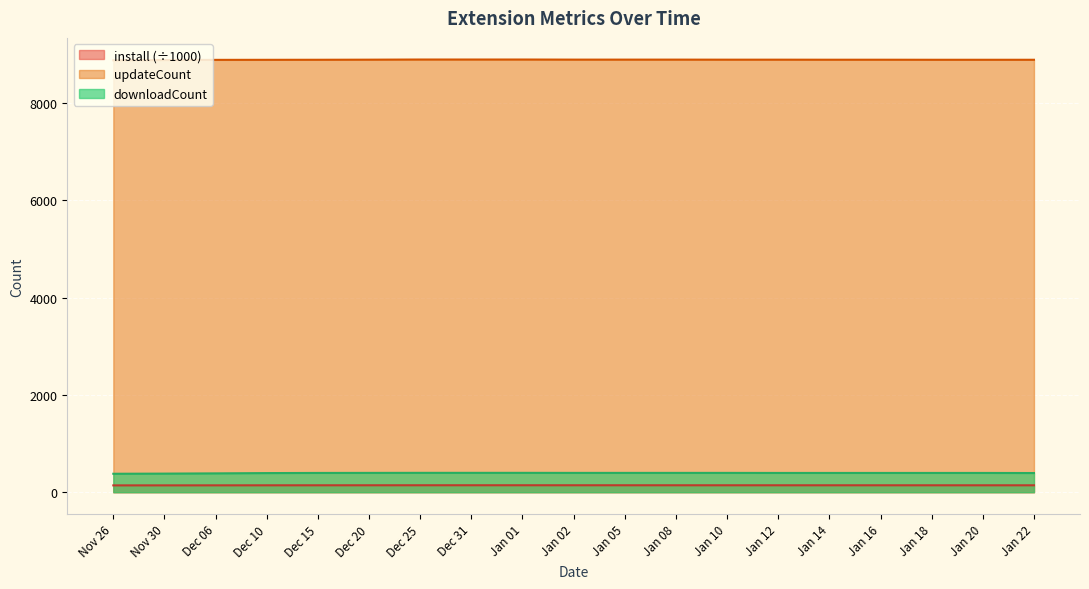

Is the value of downloadCount at Dec 06 greater than the value of updateCount at Jan 10?

No